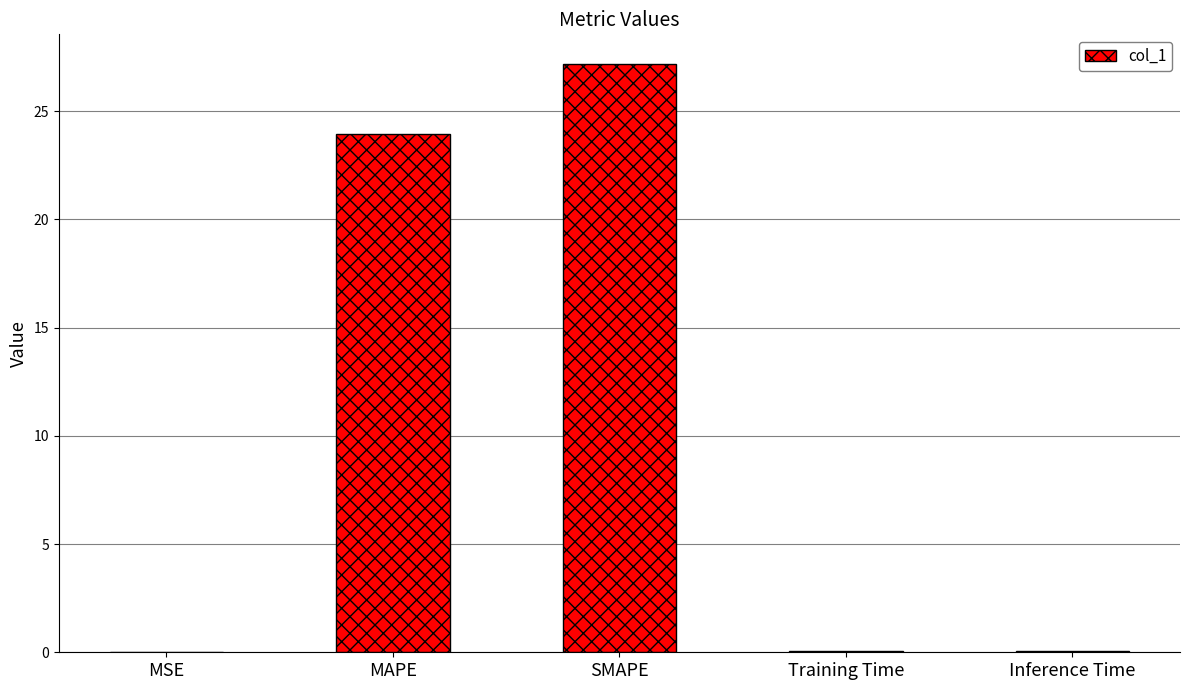

True or false: the data shows 27.2 at SMAPE.

True